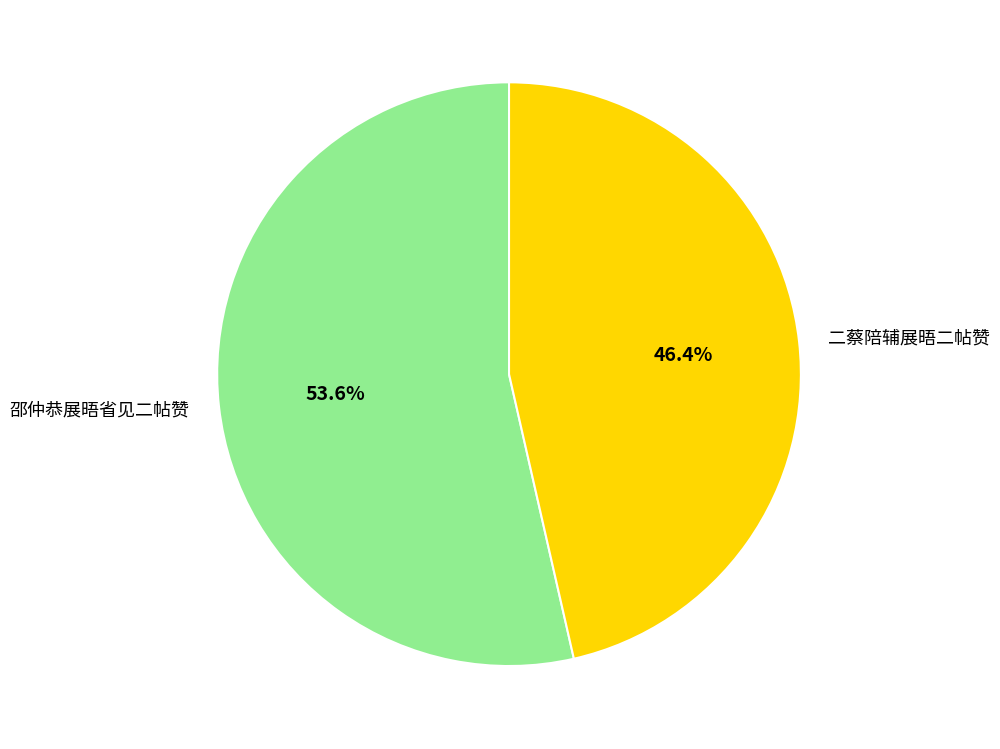

Count the number of slices in the pie.

2